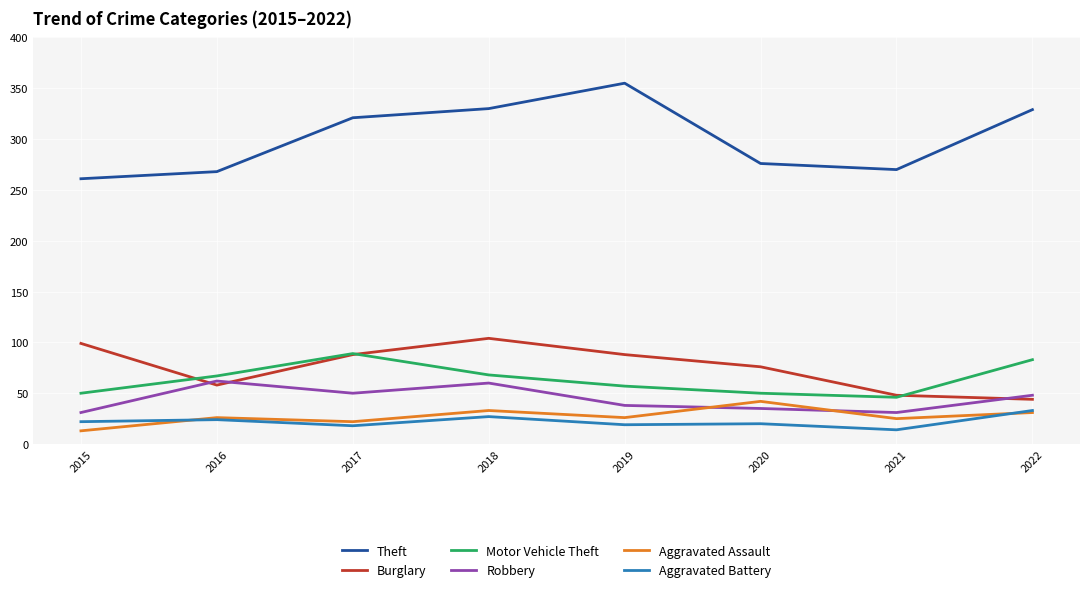

How many lines are shown in the chart?

6